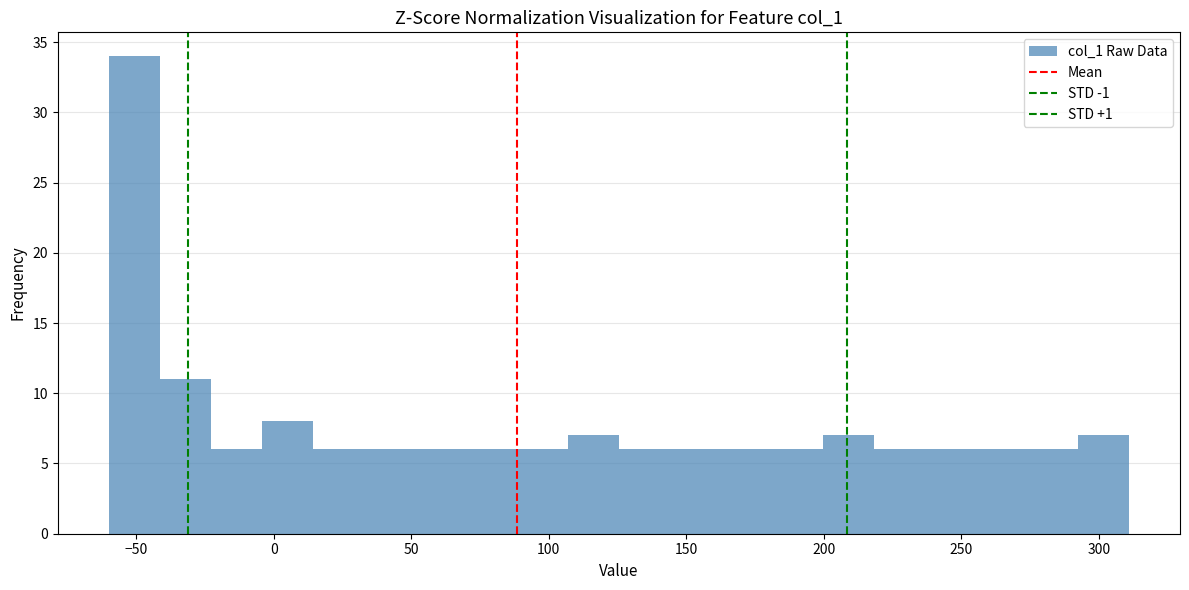

Read against the x-axis, roughly where is the centre of the tallest bar?

-50